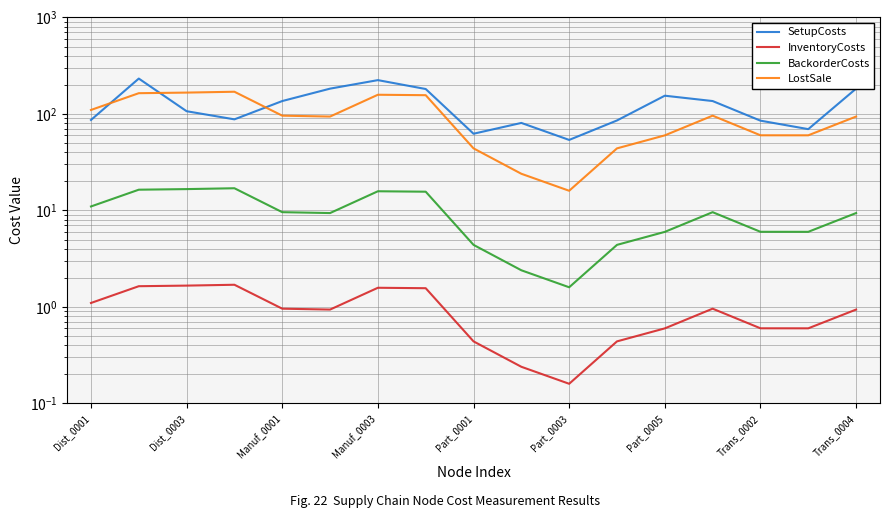

What is the sum of all SetupCosts values?

2149.4